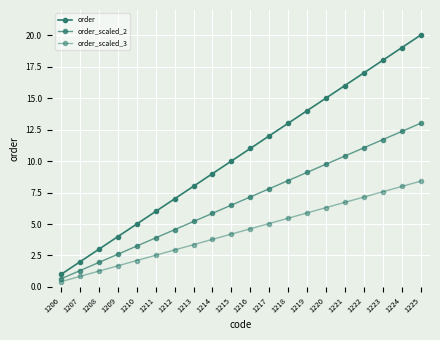

How many series are shown in this chart?

3